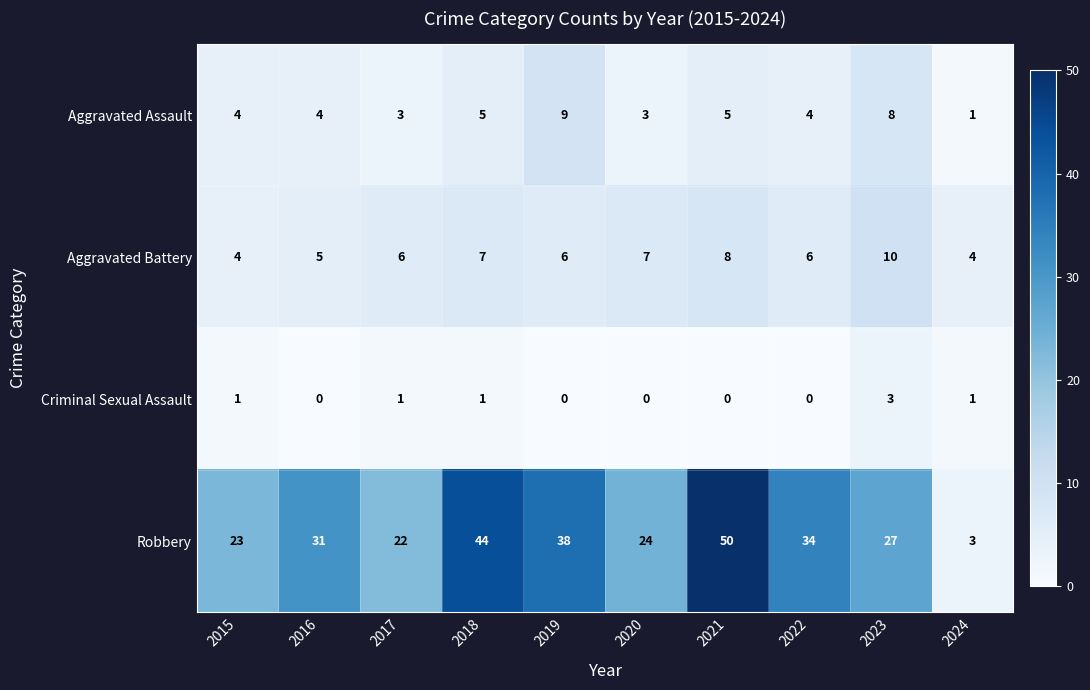

What is the difference between the maximum and second lowest values in the Criminal Sexual Assault series?

3